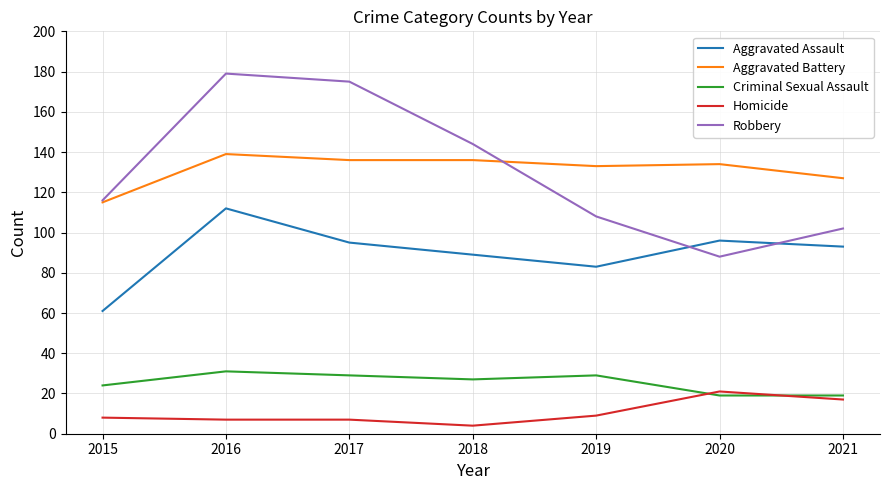

Does the chart have visible grid lines?

Yes